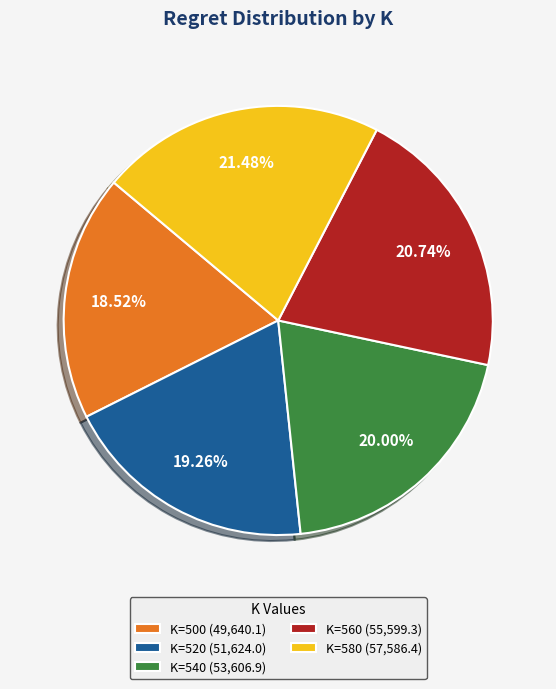

Which slice is the largest?

K=580 (57,586.4)